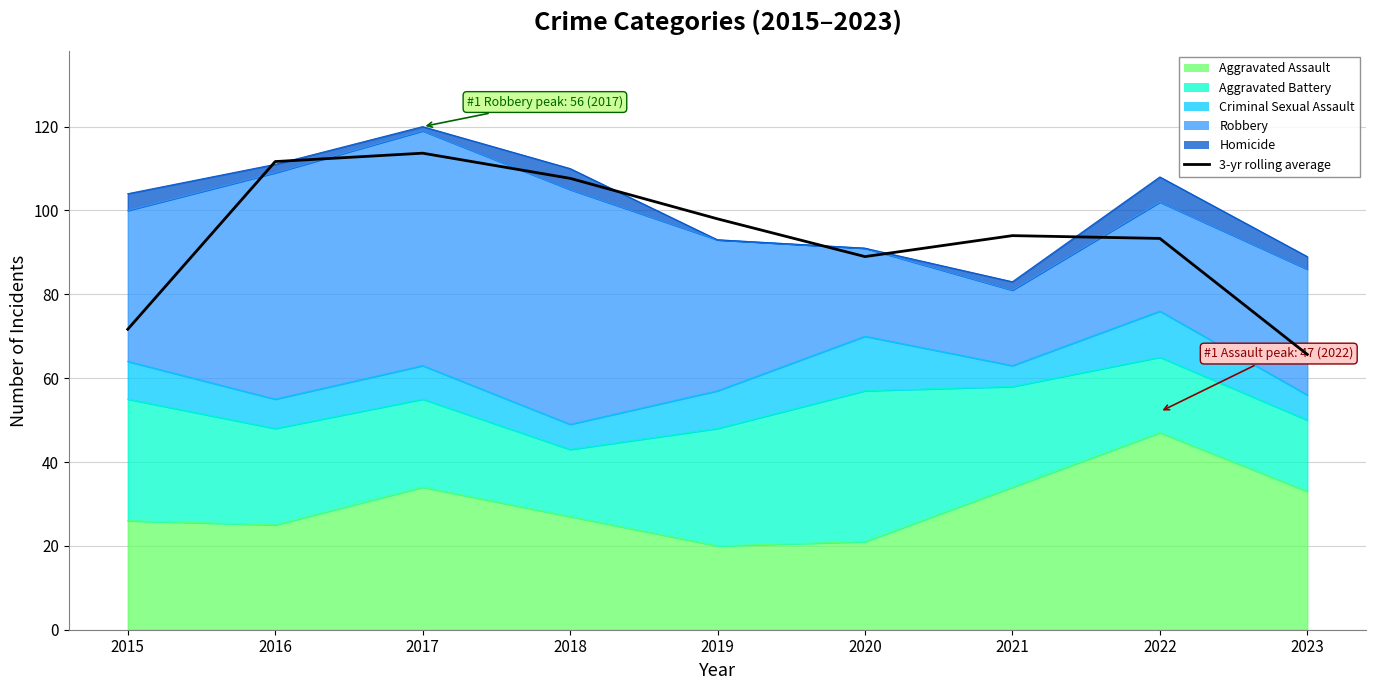

How many lines are shown in the chart?

1